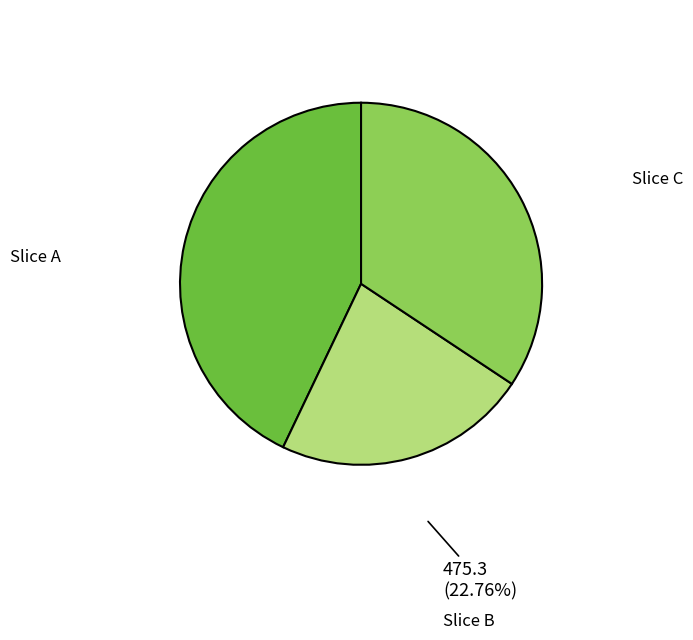

Which category has the smallest portion of the pie?

Slice B